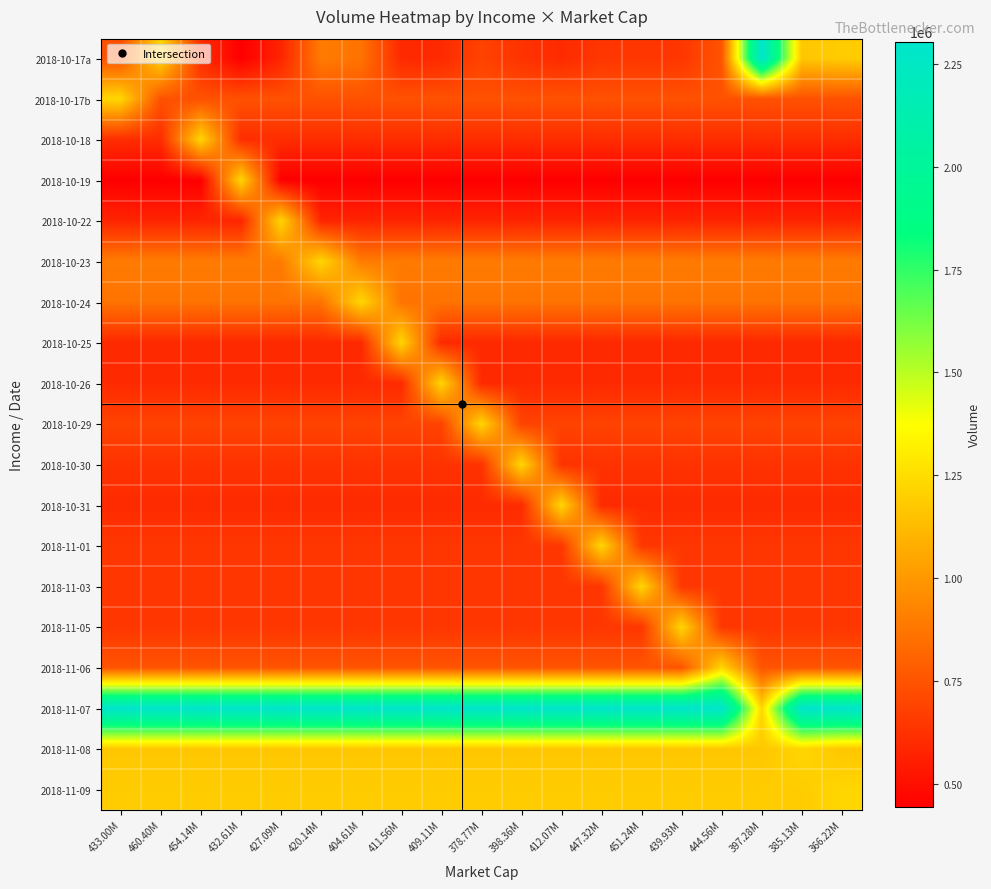

At how many categories does at least one series exceed 1179528?

19